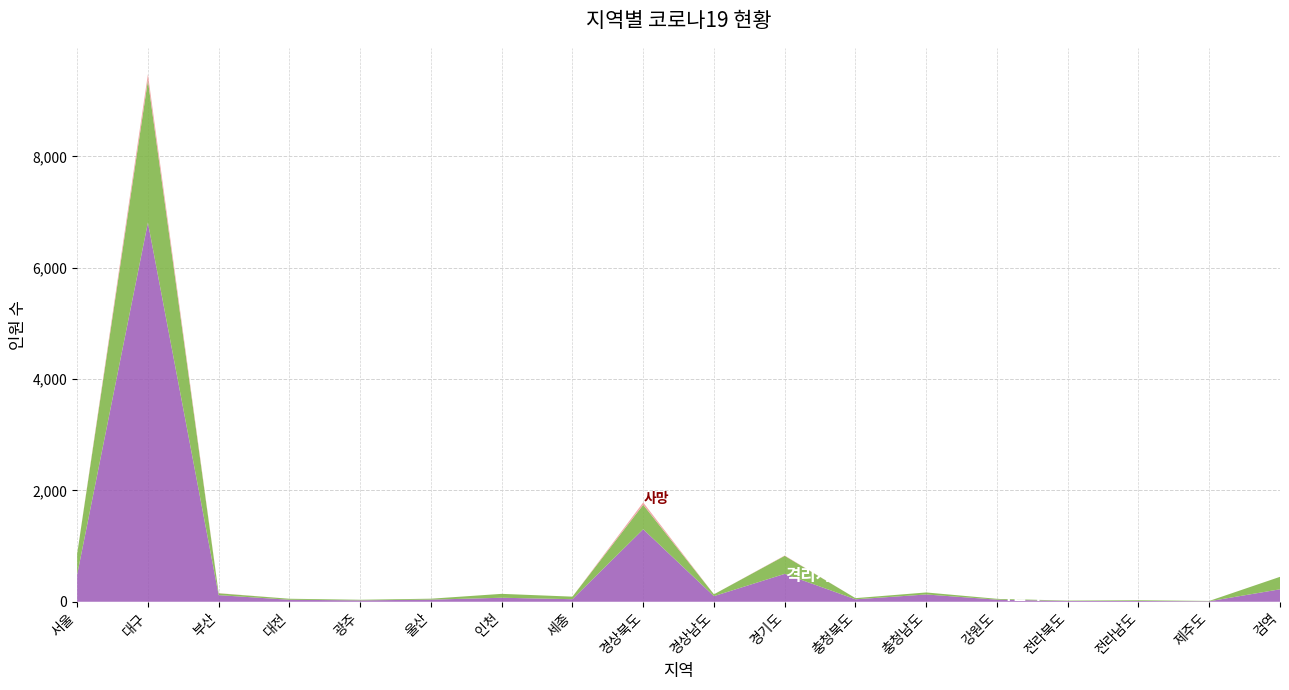

Reading right to left, list all the values displayed in this chart.

확진자: 검역=224	제주도=9	전라남도=14	전라북도=14	강원도=38	충청남도=131	충청북도=44	경기도=501	경상남도=101	경상북도=1302	세종=46	인천=72	울산=38	광주=25	대전=36	부산=119	대구=6813	서울=488
격리자: 검역=224	제주도=6	전라남도=13	전라북도=7	강원도=15	충청남도=36	충청북도=21	경기도=324	경상남도=33	경상북도=440	세종=46	인천=70	울산=17	광주=11	대전=18	부산=33	대구=2554	서울=372
사망: 검역=0	제주도=0	전라남도=0	전라북도=0	강원도=0	충청남도=0	충청북도=0	경기도=6	경상남도=0	경상북도=43	세종=0	인천=0	울산=0	광주=0	대전=0	부산=3	대구=111	서울=0